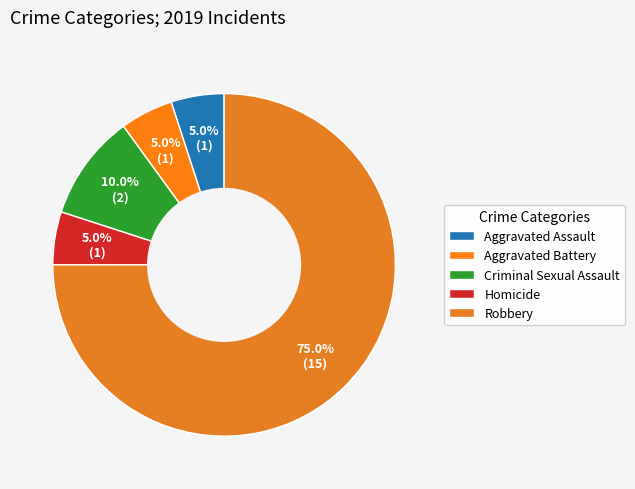

How many slices are in this pie chart?

5